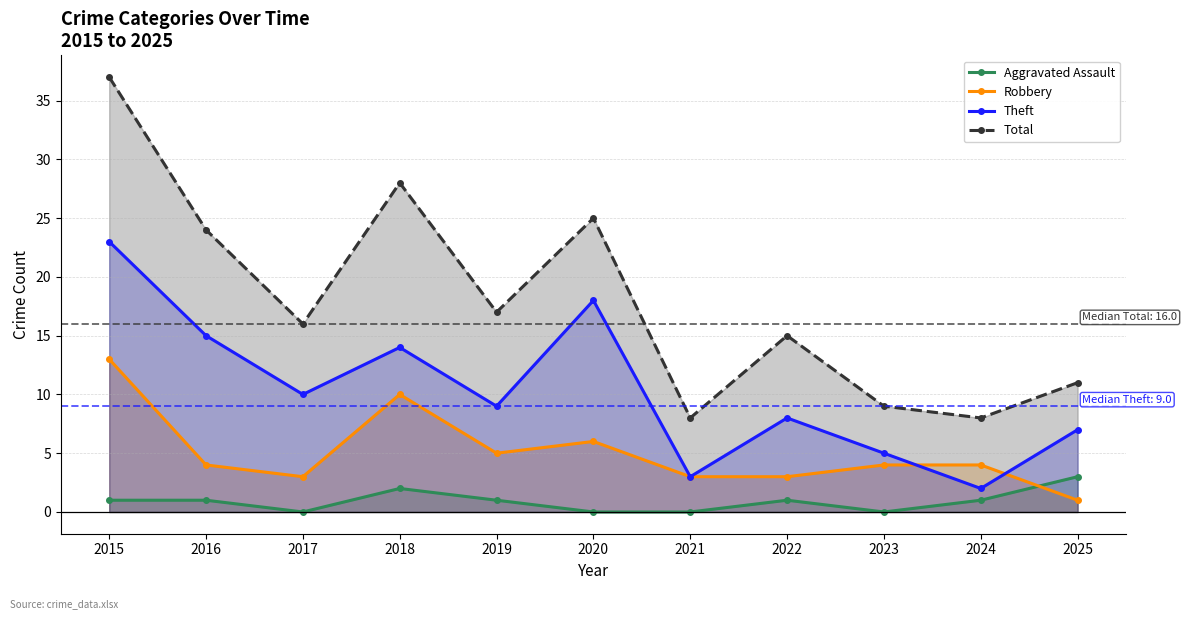

How many Aggravated Assault values are between 0 and 1?

9